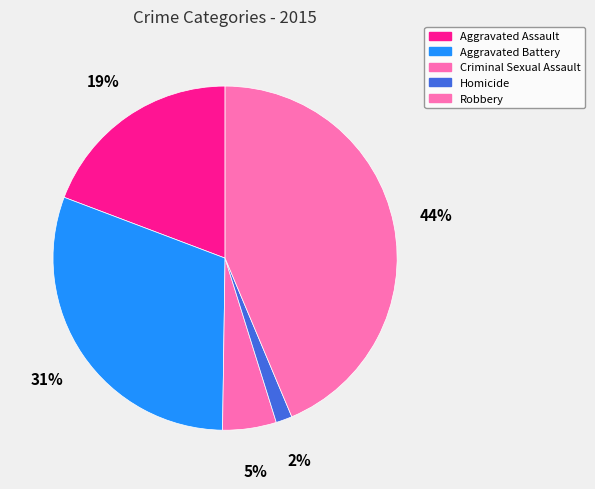

Rank the categories by value from highest to lowest.

Robbery, Aggravated Battery, Aggravated Assault, Criminal Sexual Assault, Homicide